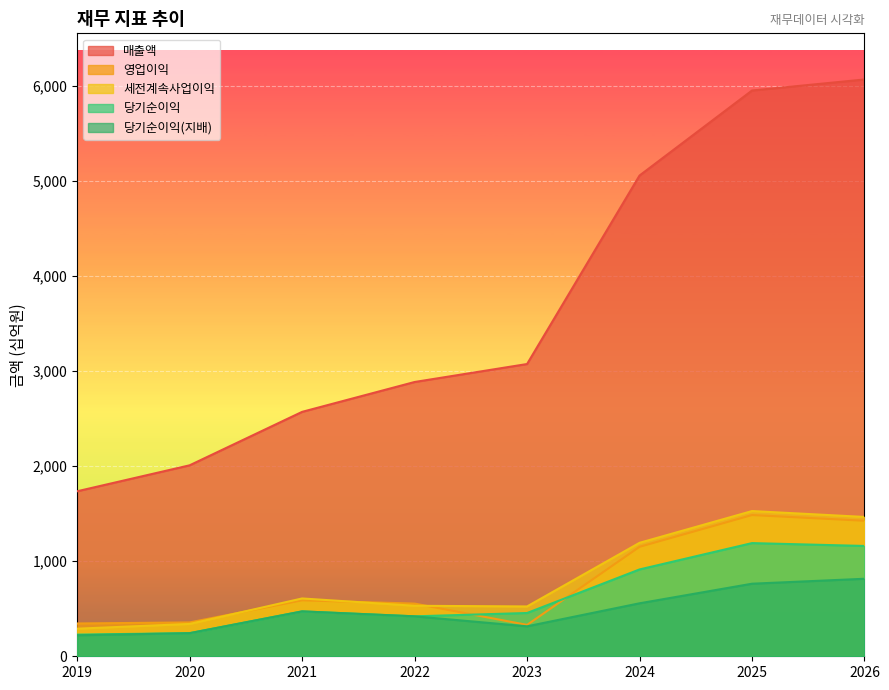

How many interior local peaks does the 영업이익 series have?

2